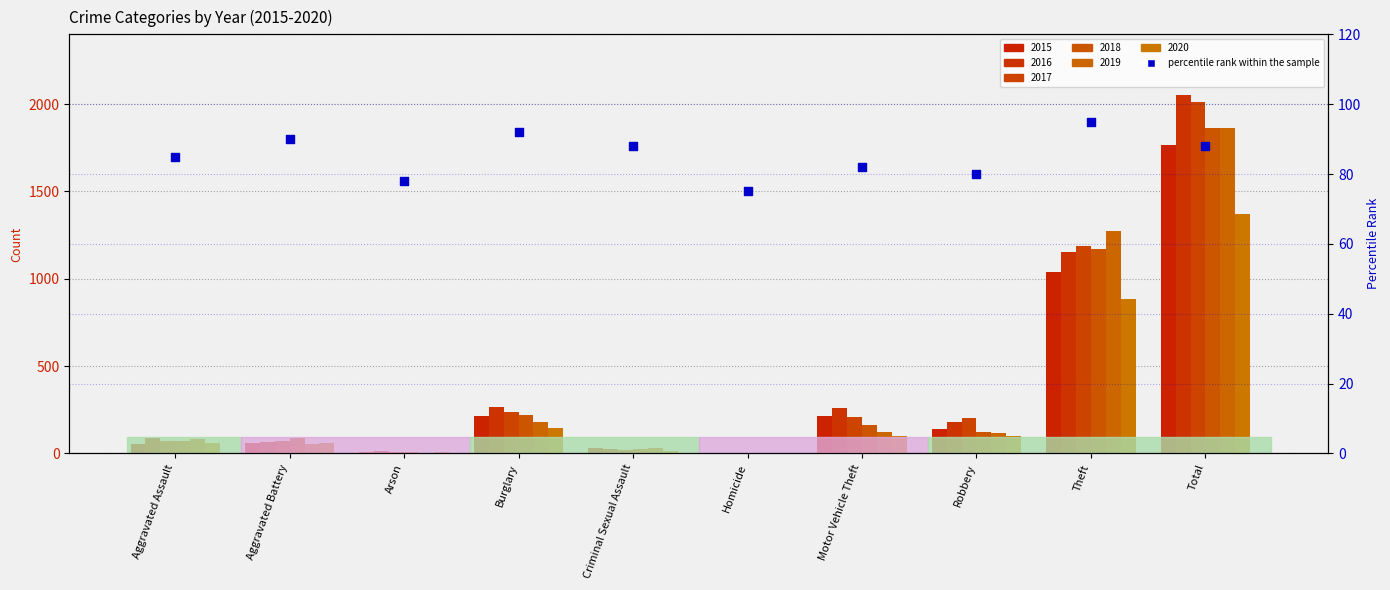

What is the ratio of the value at Homicide to the value at Theft?

0.8